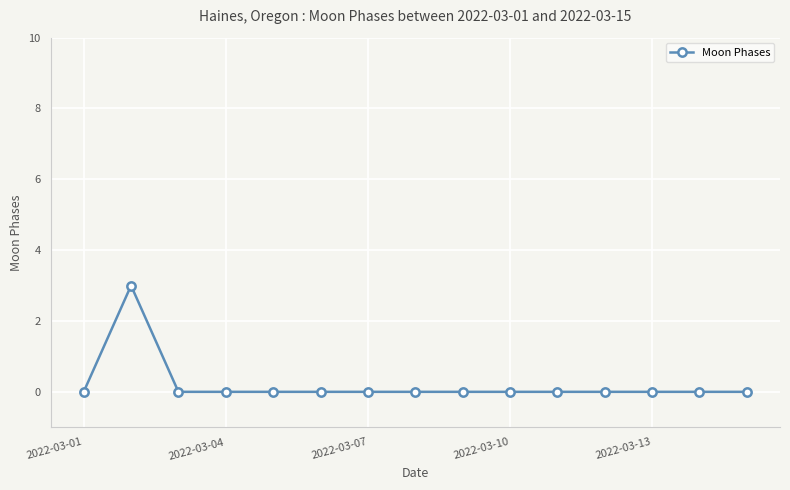

True or false: the data has more than 0 interior local peaks.

True